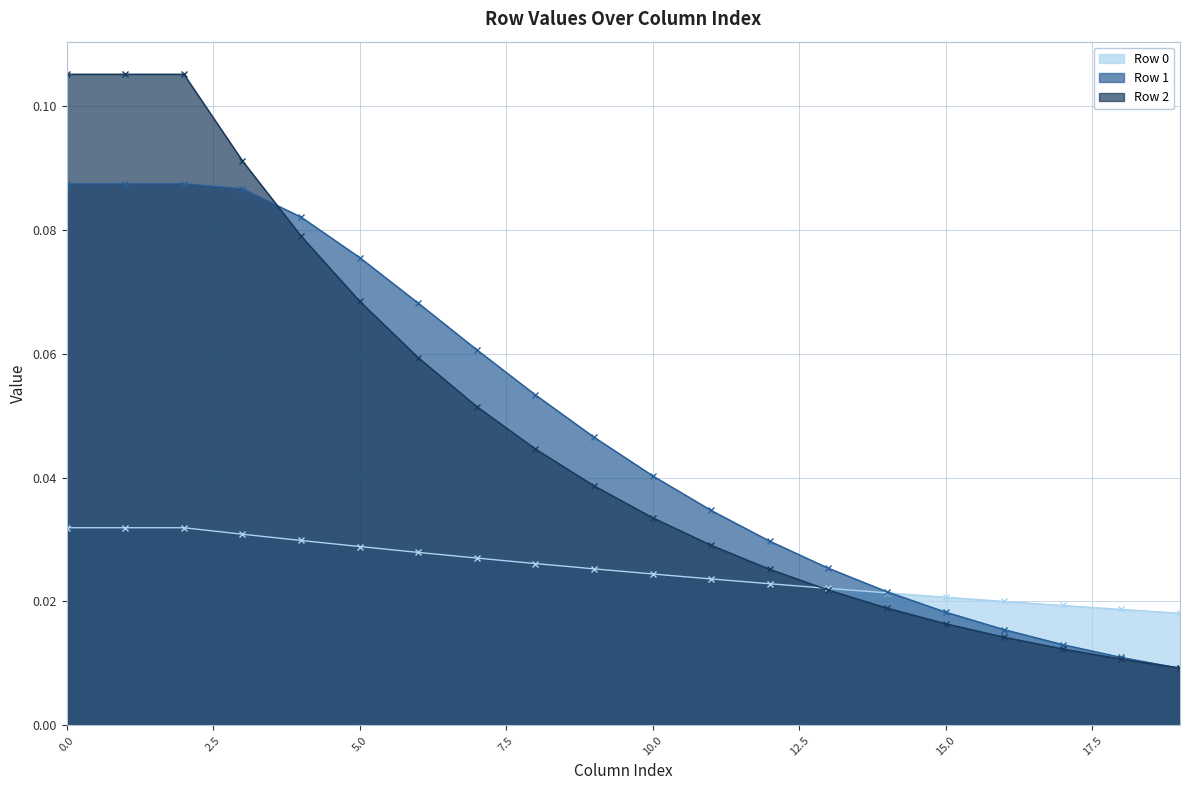

Does the chart have visible grid lines?

Yes